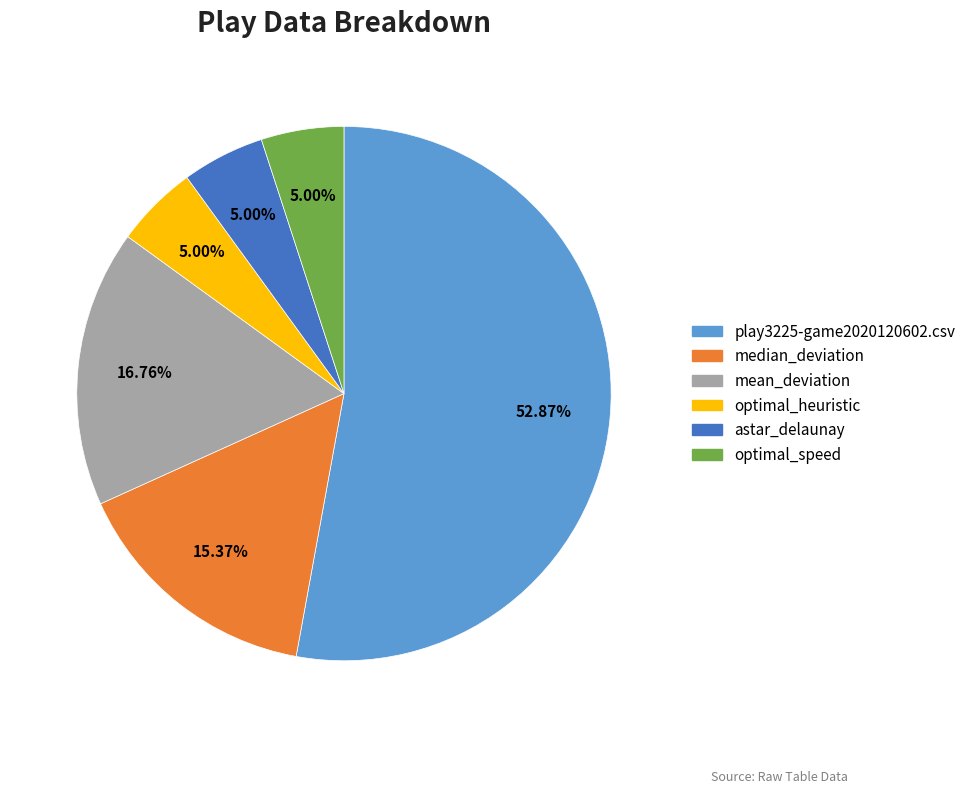

To the nearest percent, what is the difference between the largest and smallest slice percentages?

48%